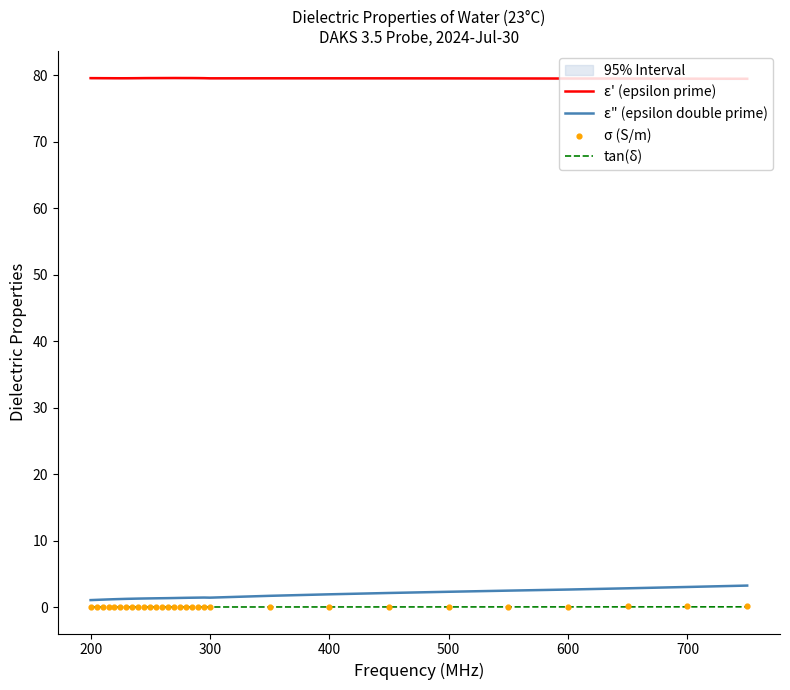

What are all the series names shown in the legend?

ε' (epsilon prime), ε" (epsilon double prime), tan(δ), σ (S/m)